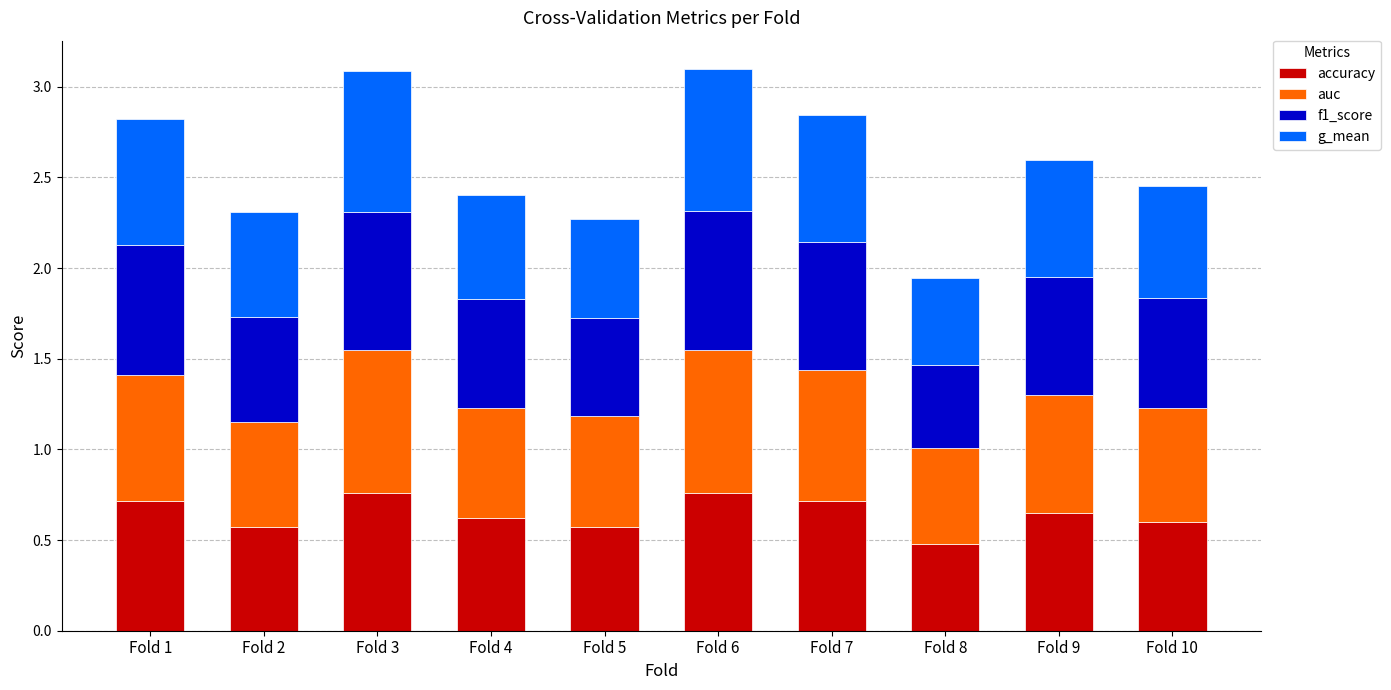

What are all the series names shown in the legend?

accuracy, auc, f1_score, g_mean